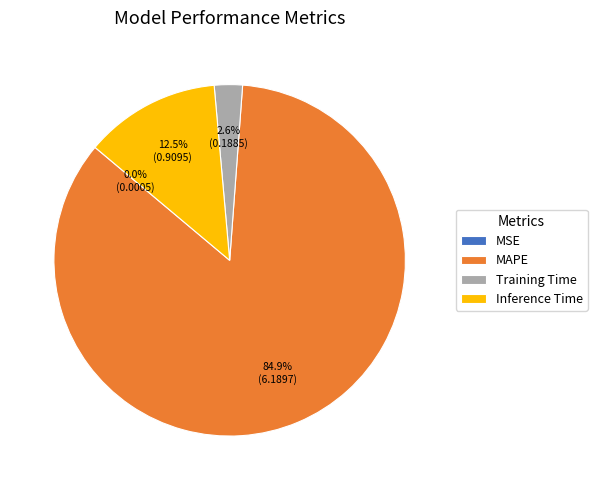

Which category has the biggest portion of the pie?

MAPE